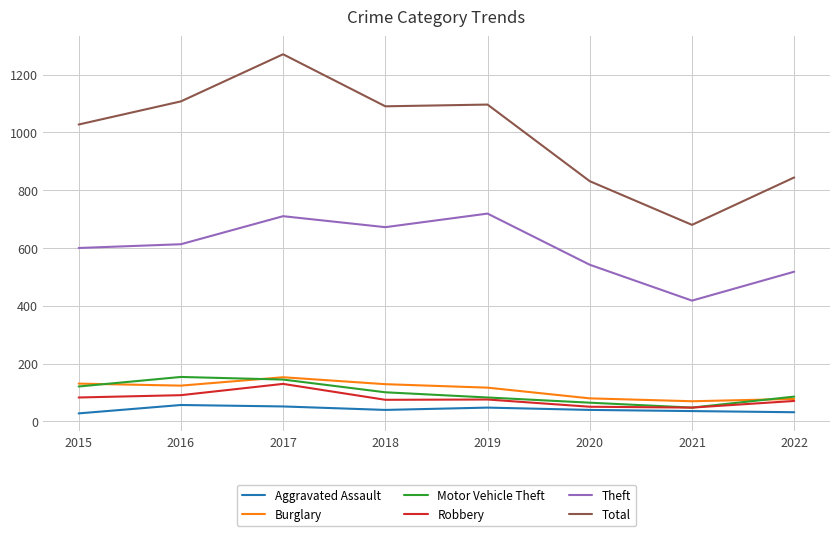

What value does the Burglary series have at 2016, to the nearest 5?

125